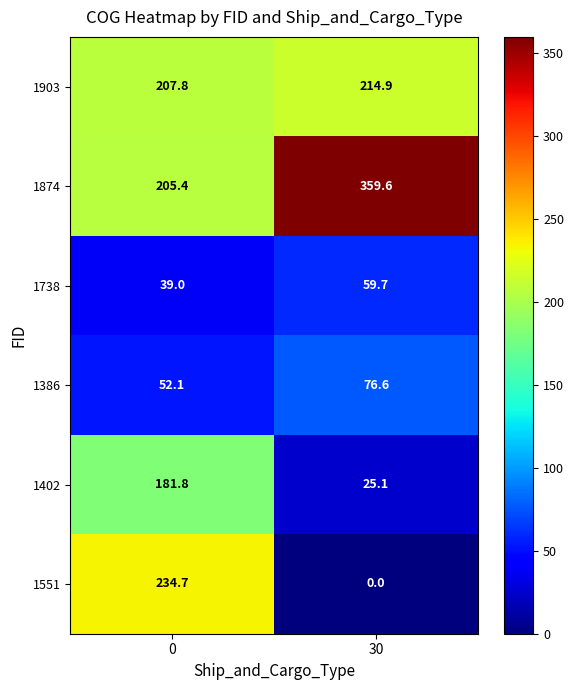

What is the total value across all series at 0?

920.8